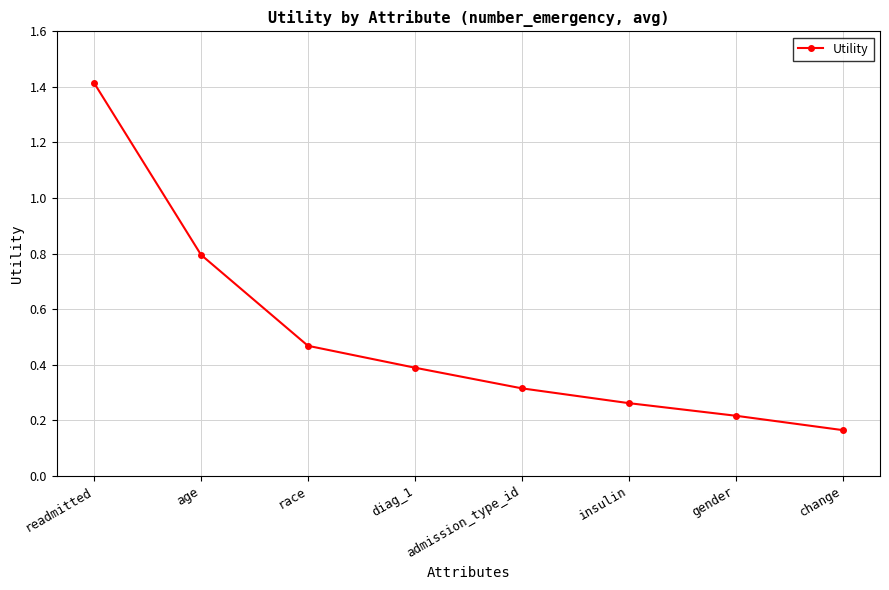

How many lines are shown in the chart?

1